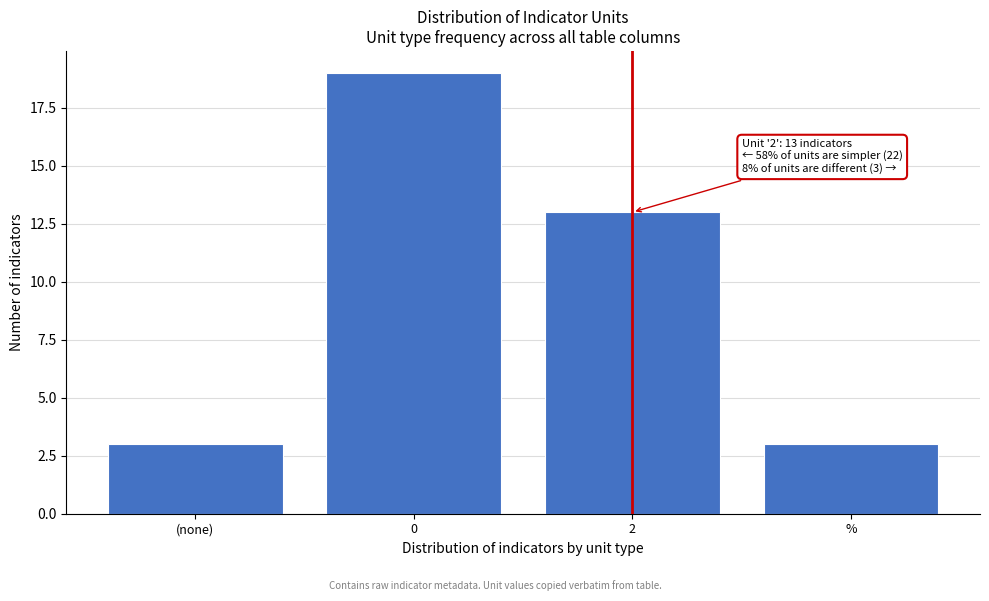

Reading left to right, list all the values displayed in this chart.

(none)=3	0=19	2=13	%=3